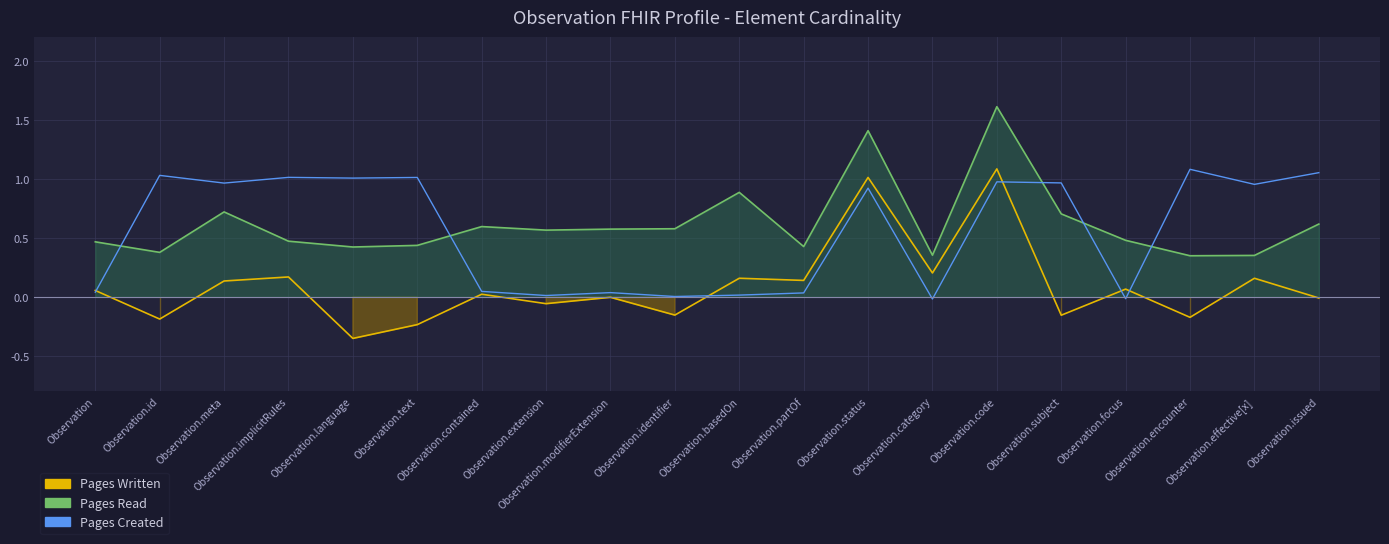

What is the sum of all Pages Read values?

12.4